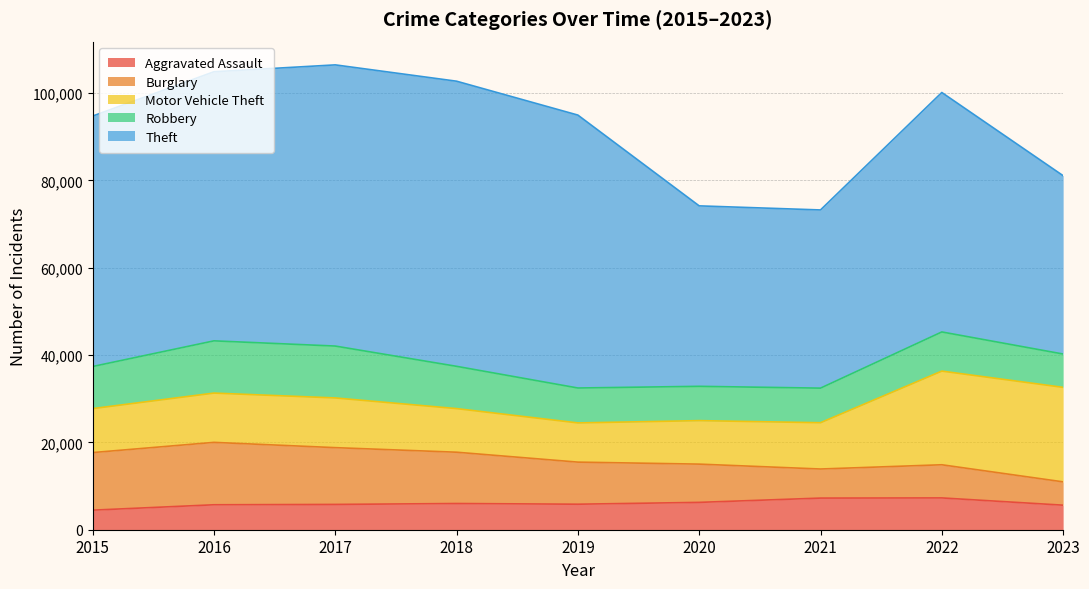

Where is Aggravated Assault nearest to the value 5880?

2019